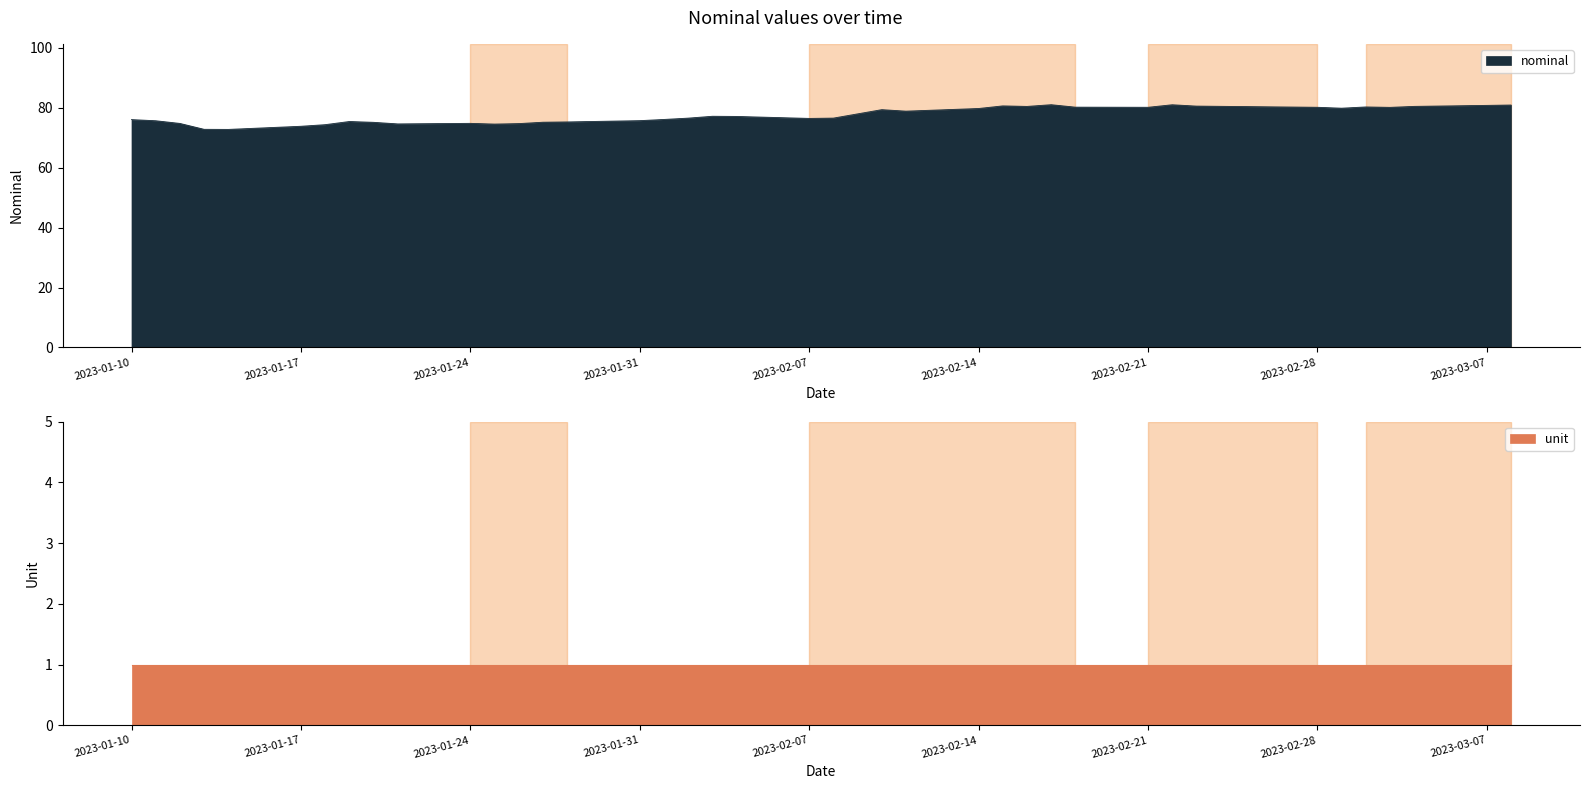

Does the chart display data point markers on the line(s)?

No